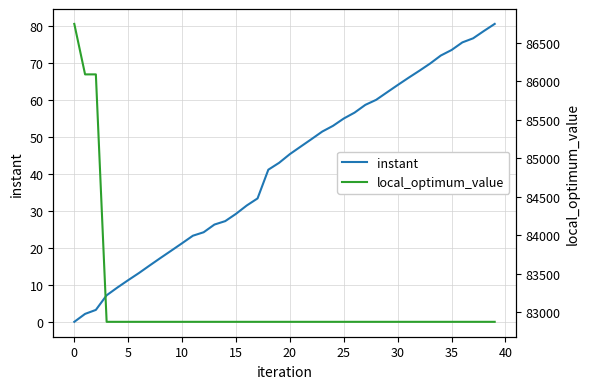

What is the spread (max minus min) of values at 27?

82817.2